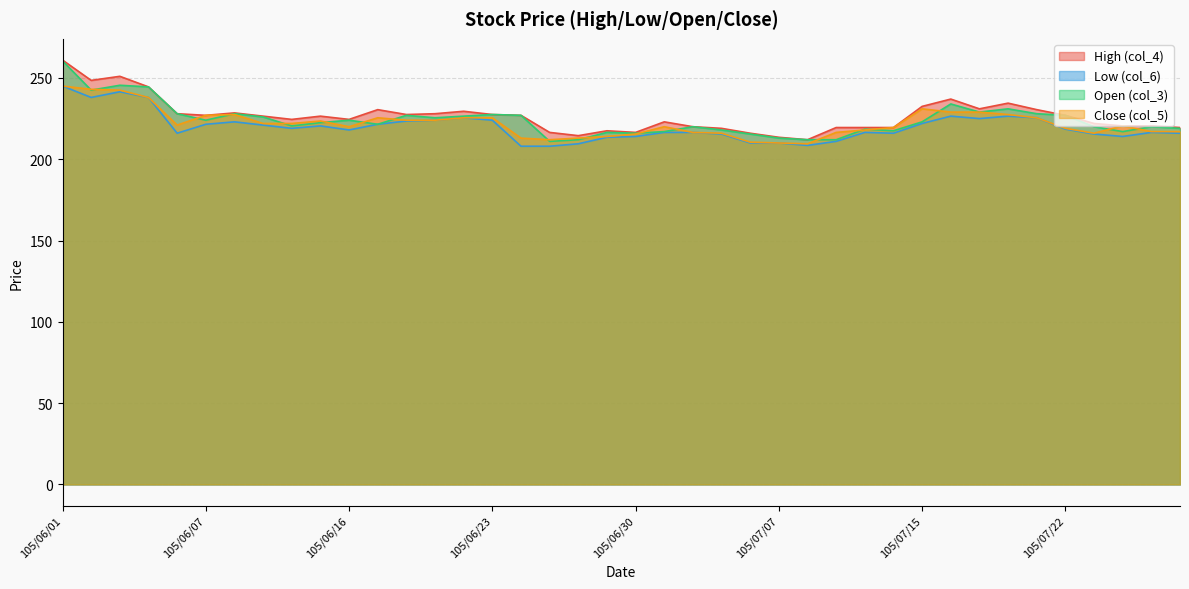

At which label is Close (col_5) closest to 227?

105/06/07